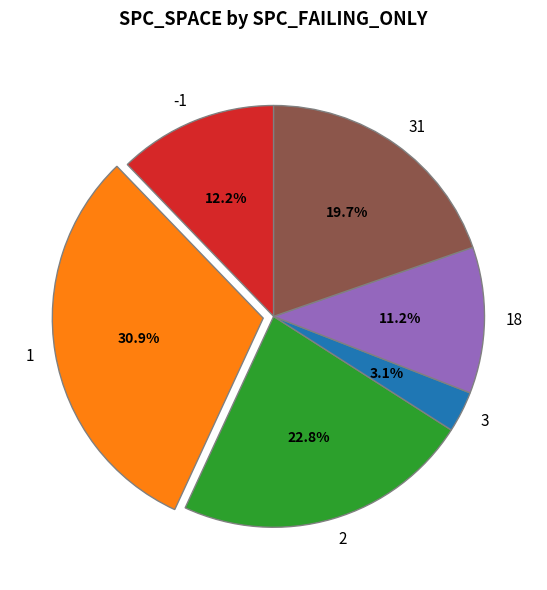

To the nearest percent, what is the difference between the largest and smallest slice percentages?

28%